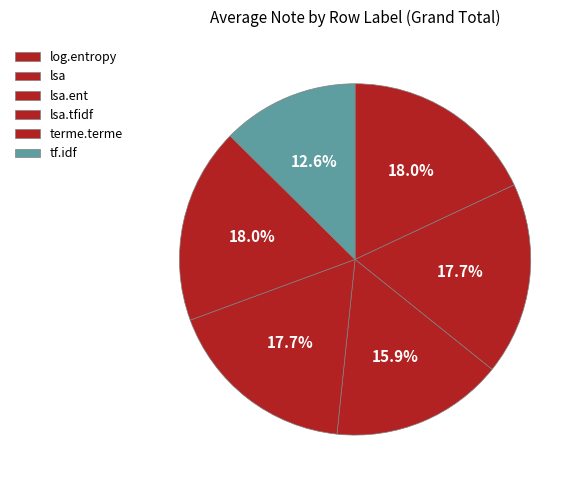

Is the sum of tf.idf and lsa.ent greater than half?

No